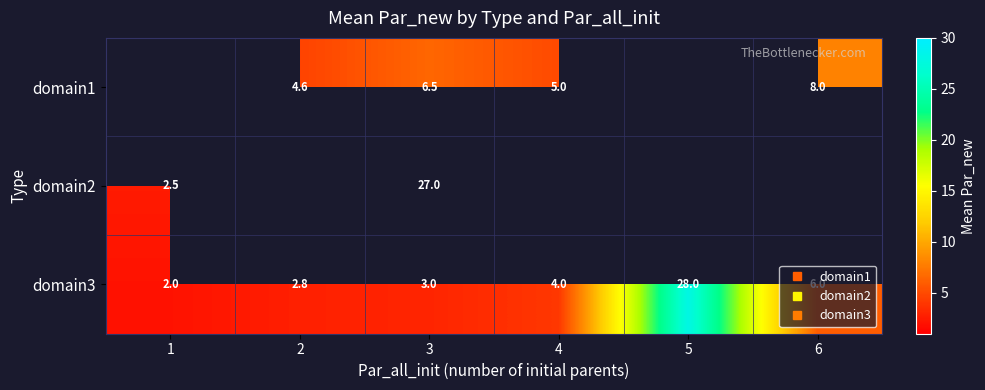

What is the sum of all domain3 values?

45.8